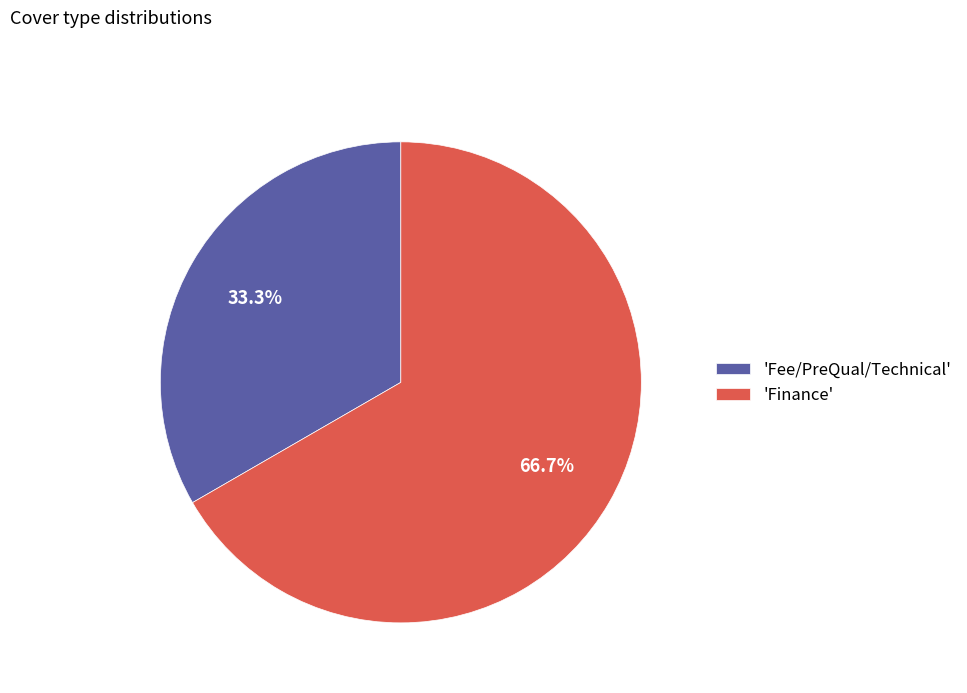

Combined, what portion of the pie is 'Fee/PreQual/Technical' and 'Finance'?

100.0%